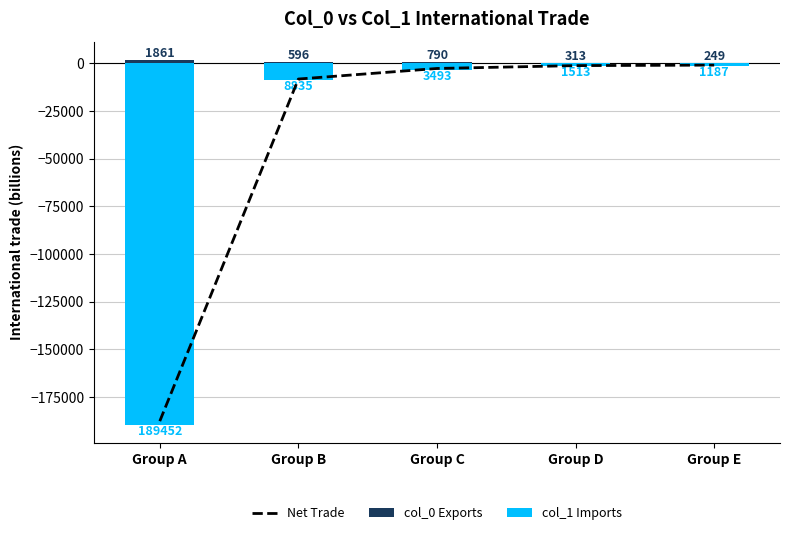

Where does the col_0 Exports series first go above 595?

Group A